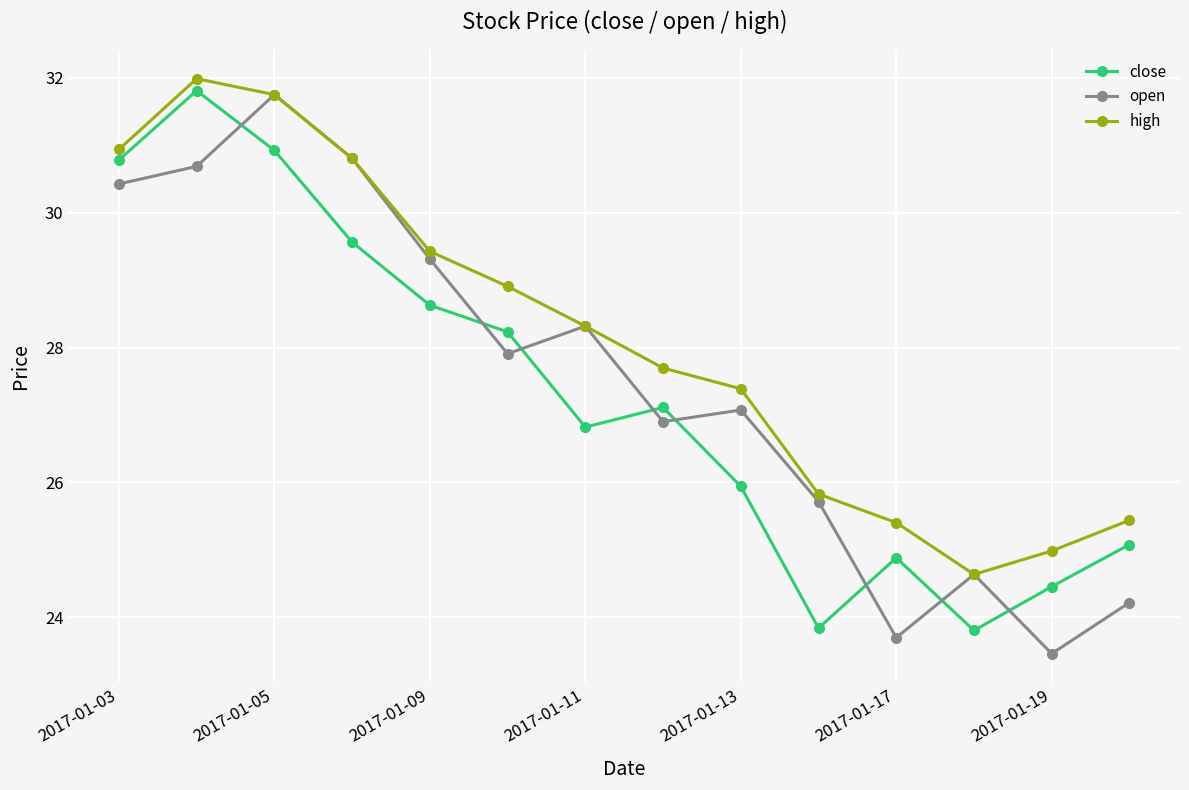

Reading right to left, list all the values displayed in this chart.

close: 25.1	24.5	23.8	24.9	23.8	25.9	27.1	26.8	28.2	28.6	29.6	30.9	31.8	30.8
open: 24.2	23.5	24.6	23.7	25.7	27.1	26.9	28.3	27.9	29.3	30.8	31.8	30.7	30.4
high: 25.4	25.0	24.6	25.4	25.8	27.4	27.7	28.3	28.9	29.4	30.8	31.8	32.0	30.9